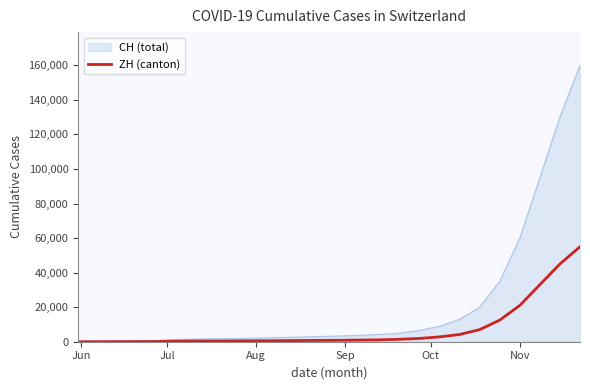

Which series has the largest total across all categories?

CH (total)